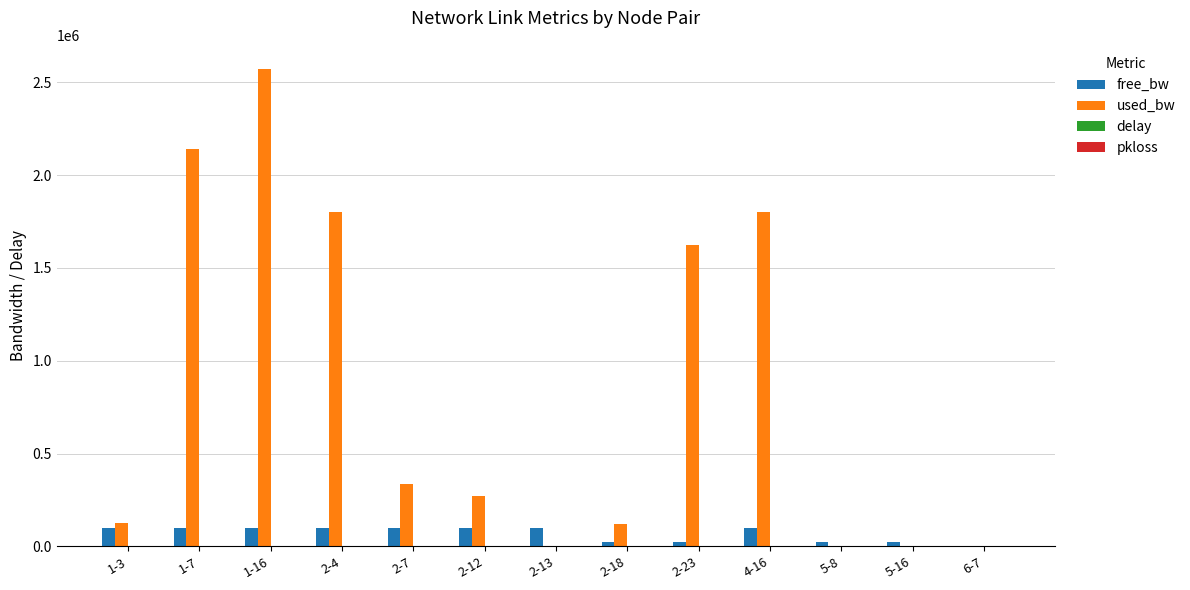

Are the bars horizontal?

No